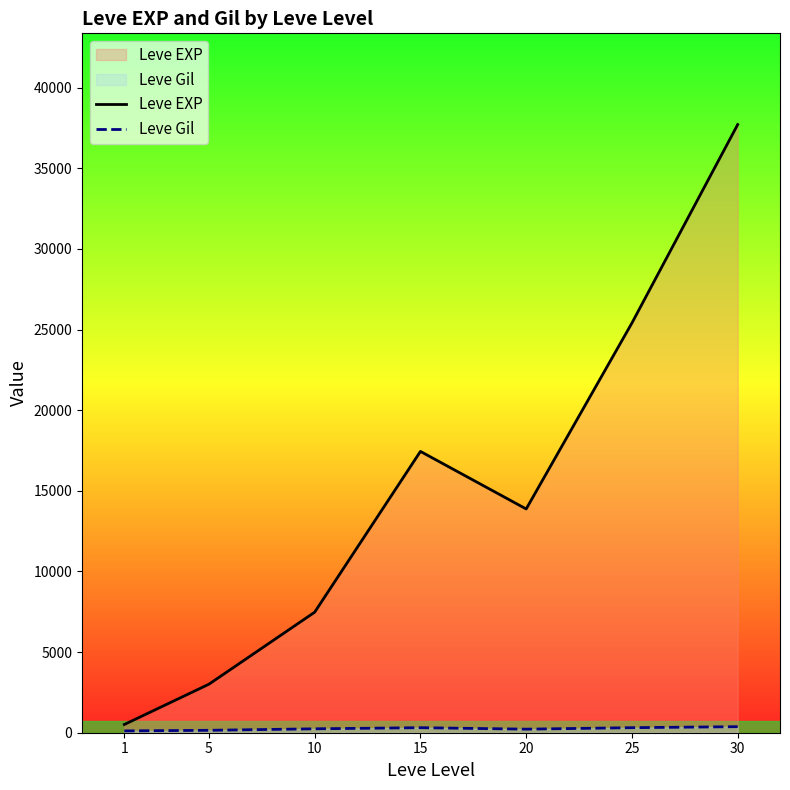

Which has a higher value, 10 or 25?

25